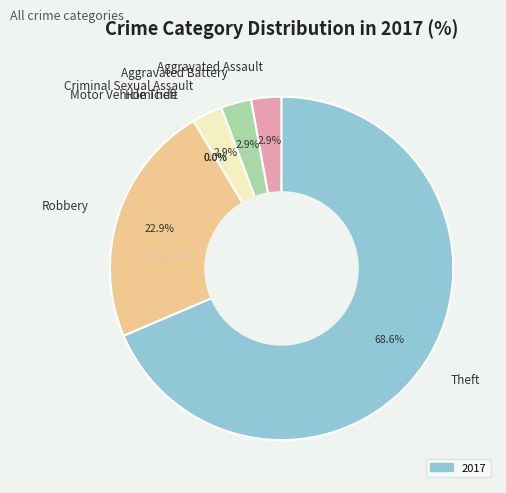

To the nearest percent, what percentage of the pie is Theft?

69%